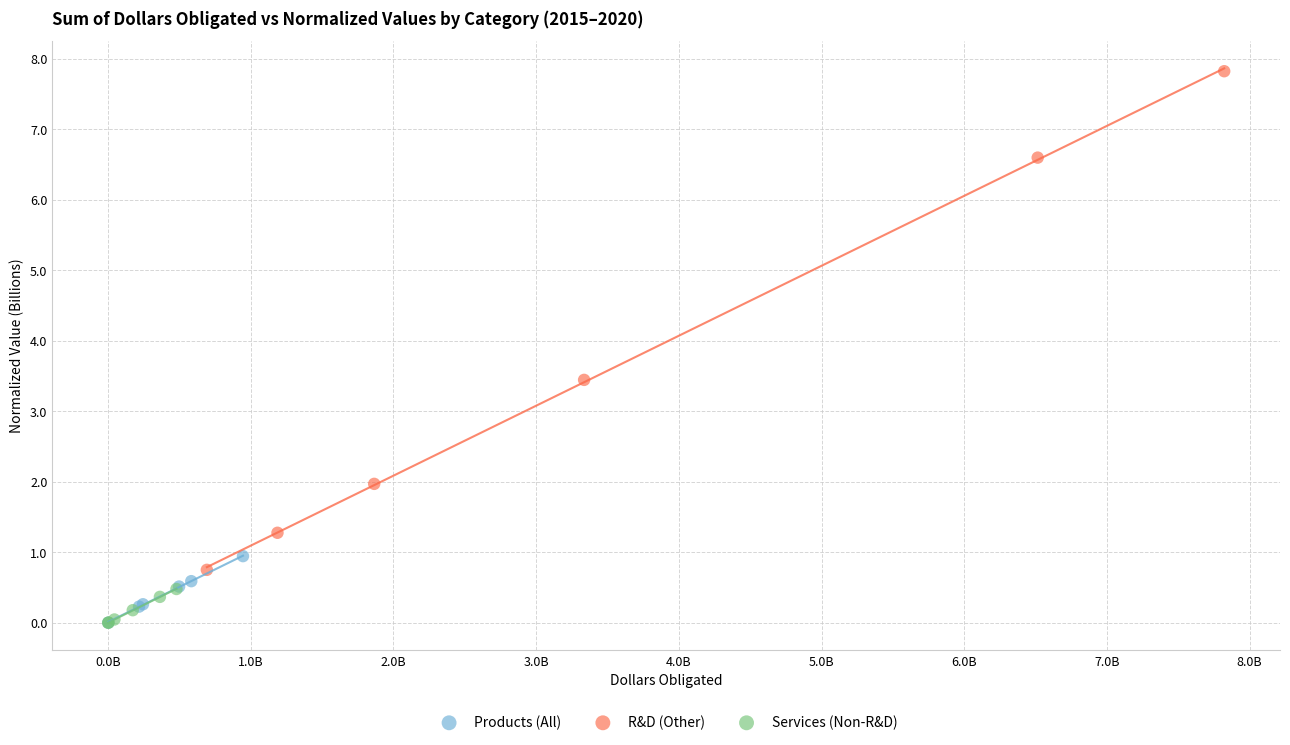

Which series reaches the maximum Y coordinate?

R&D (Other)